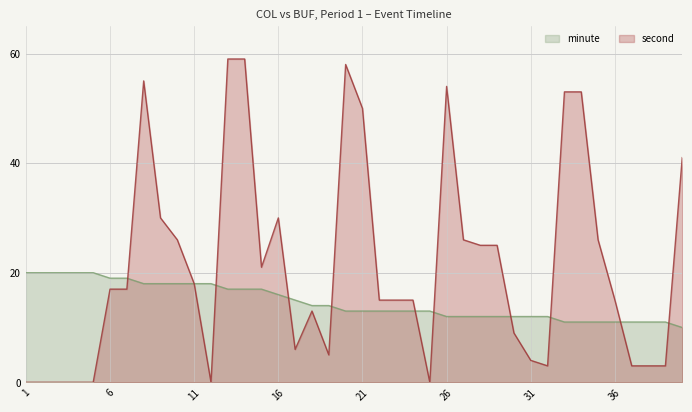

Where does the second series first go above 17?

8